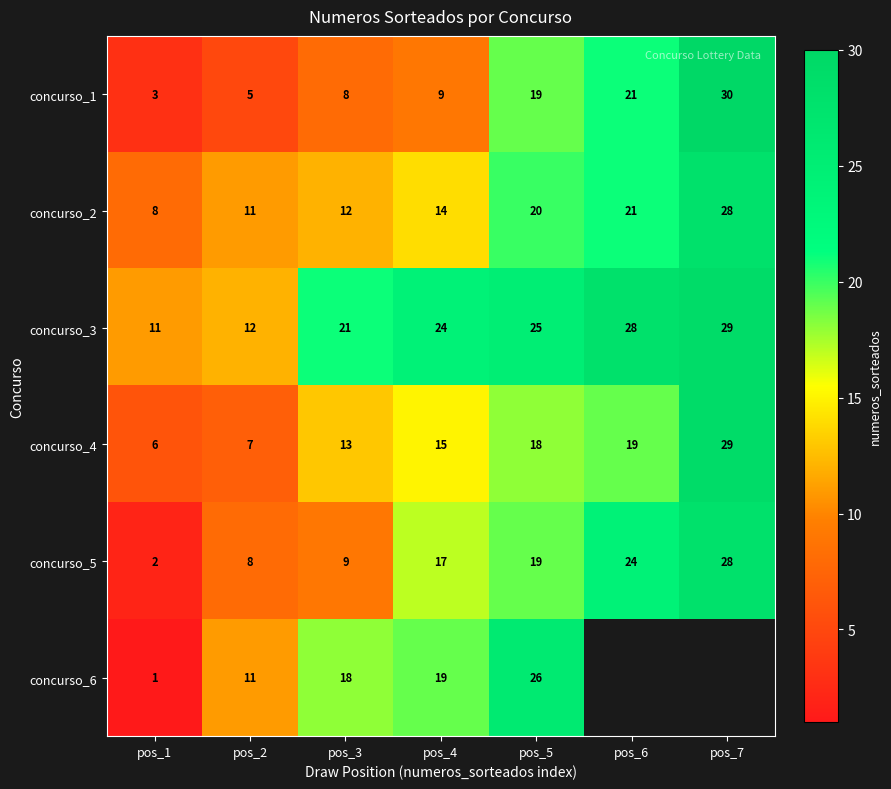

What is the difference between the maximum and minimum values in the concurso_2 series?

20